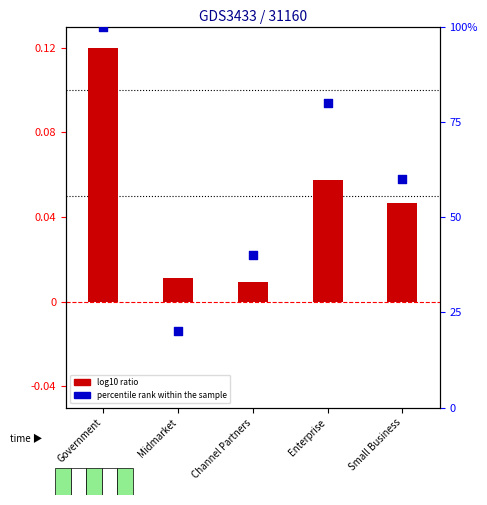

At how many categories does at least one series exceed 34?

4